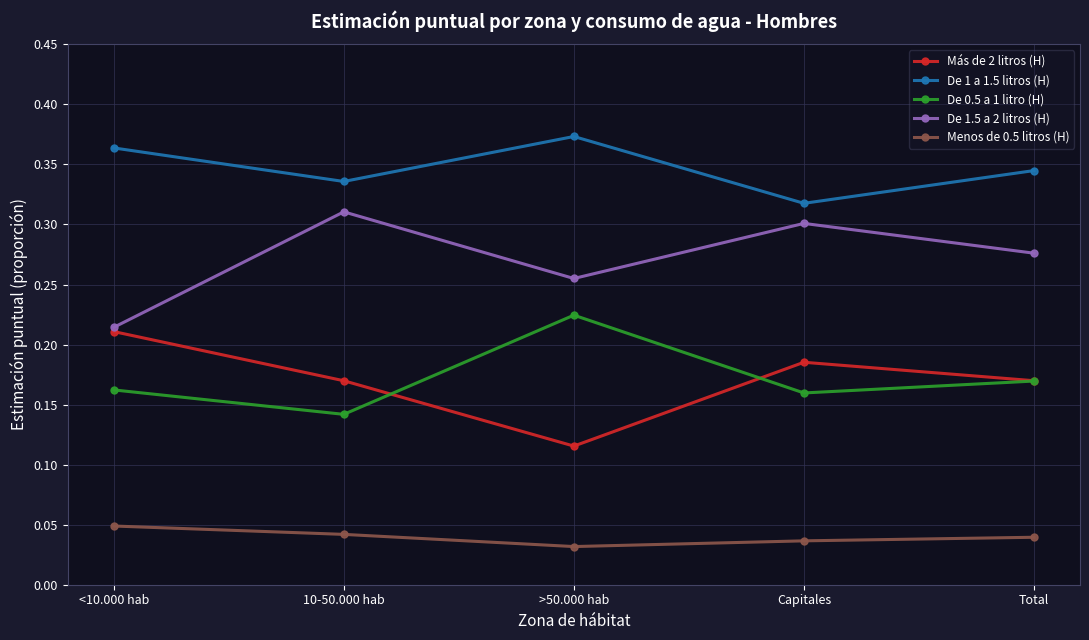

What position from the right is Total?

1